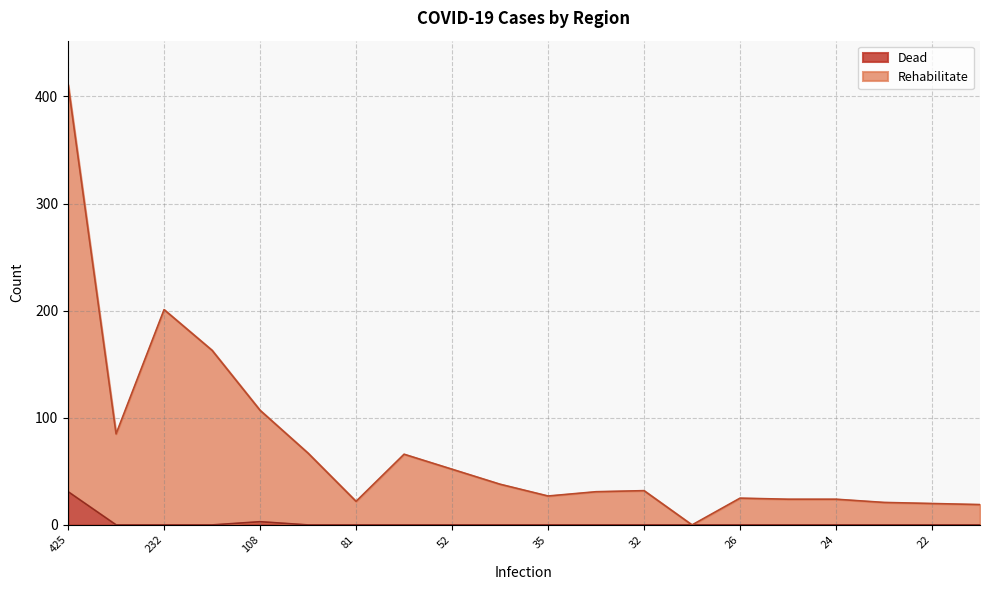

What are all the series names shown in the legend?

Dead, Rehabilitate